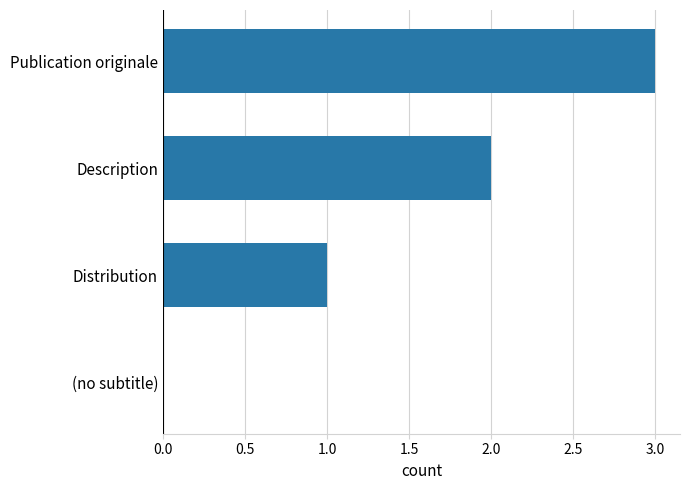

What is the greatest value displayed?

3